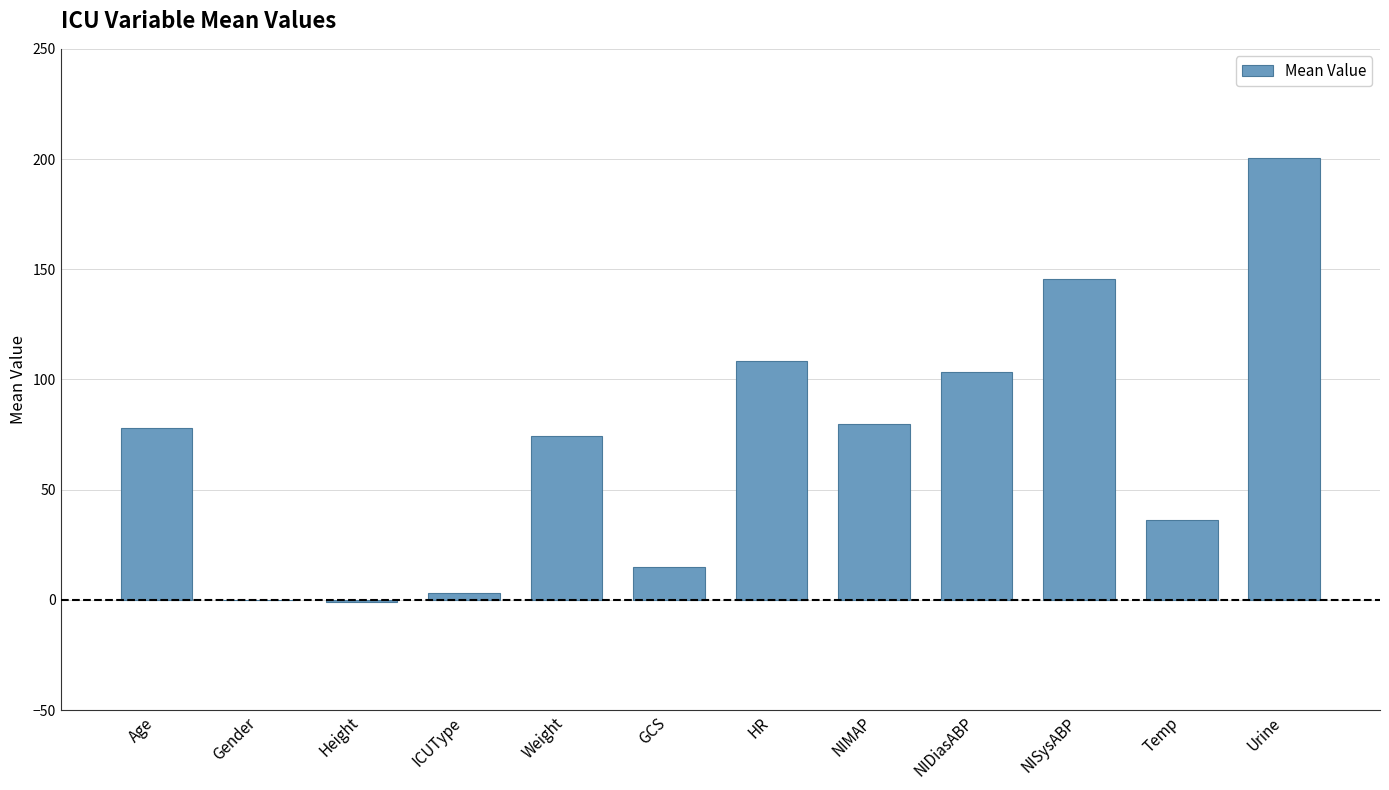

Which category has the highest value across all series?

Urine